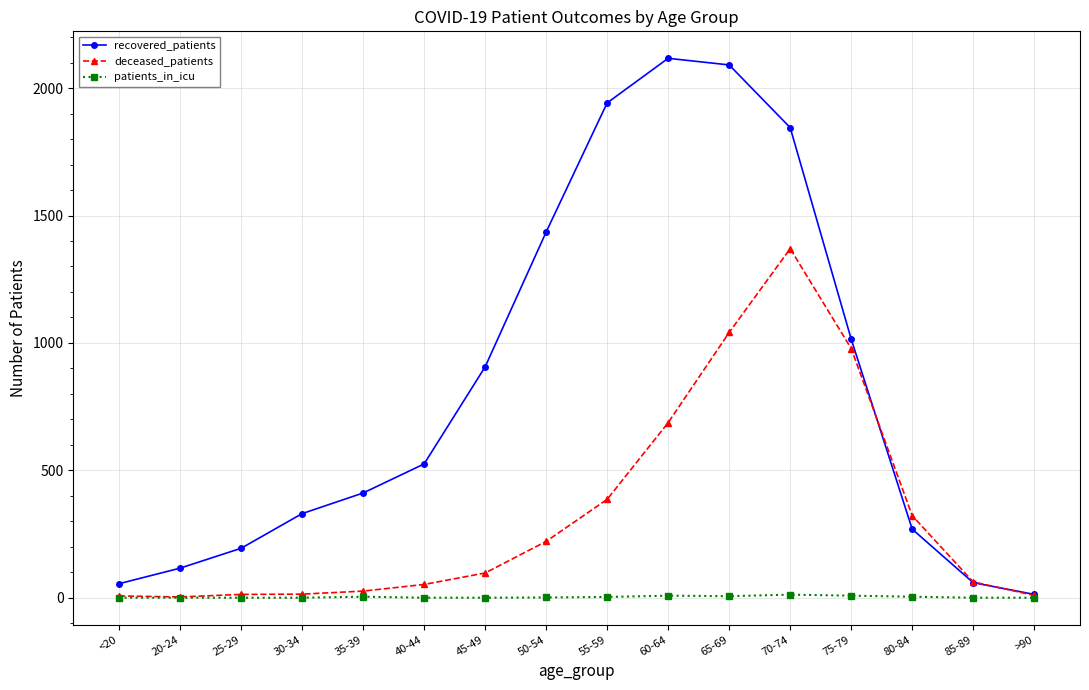

What is the difference between the highest and lowest values at 50-54?

1434